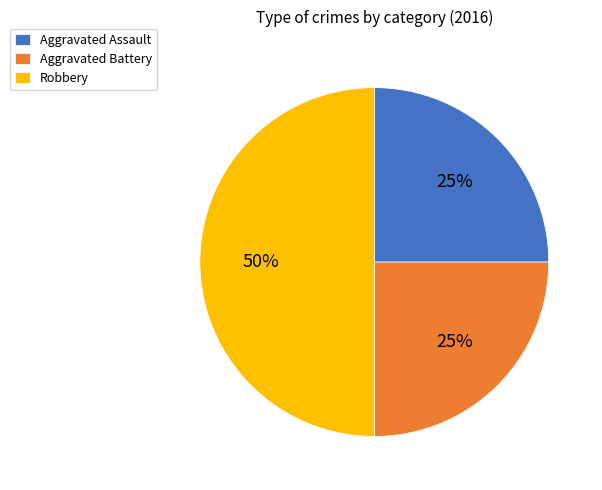

Which slice is the largest?

Robbery